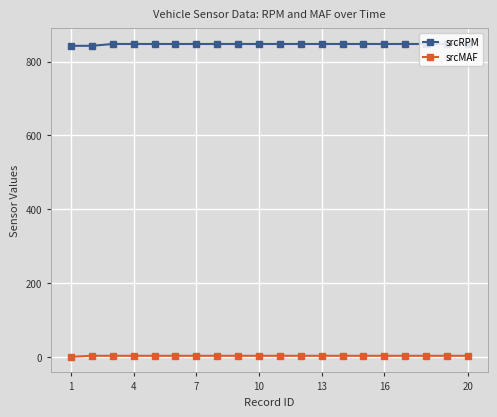

List the series in order of their overall mean, lowest first.

srcMAF, srcRPM